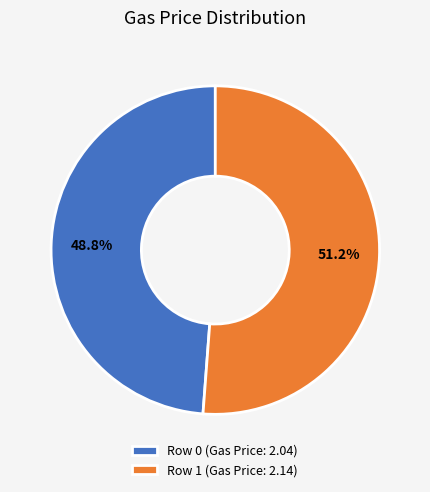

How many slices are in this pie chart?

2